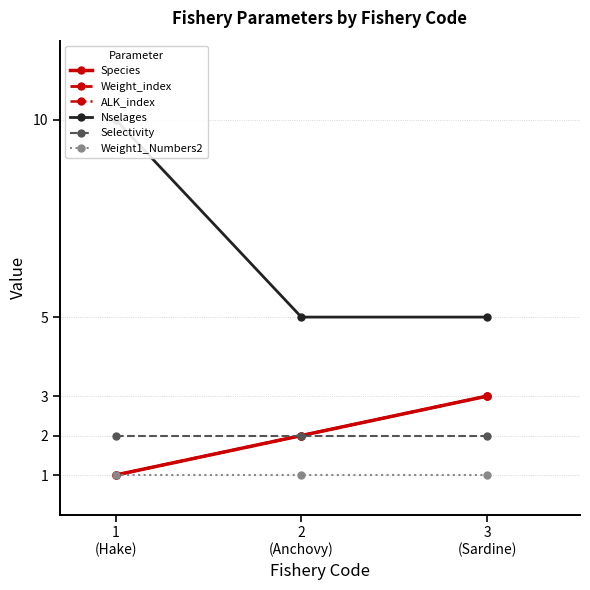

Count the Weight_index values in the range 1 to 3.

3